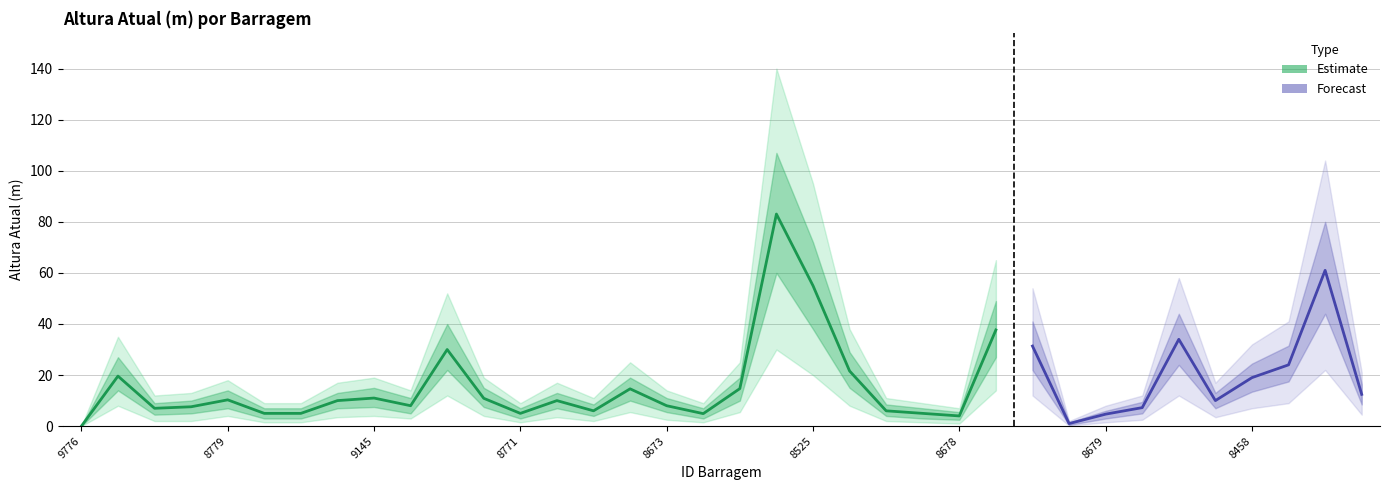

What is the highest value of the upper_95 series?

140.0